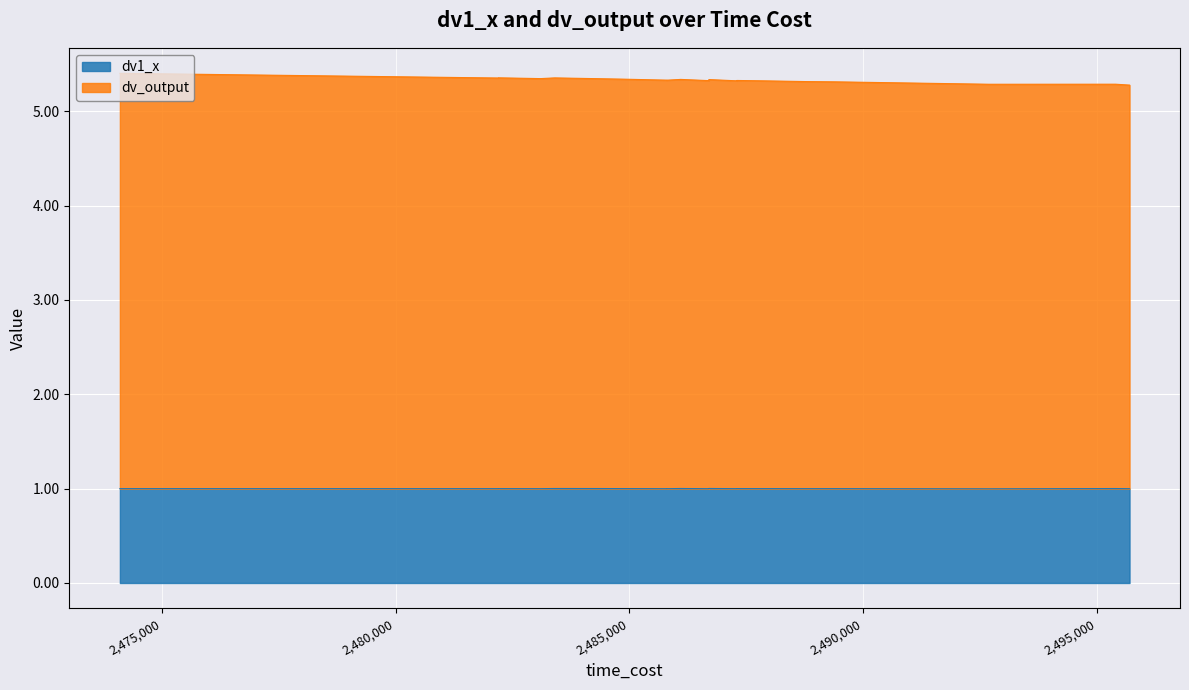

What is the total value across all series at 1?

5.3